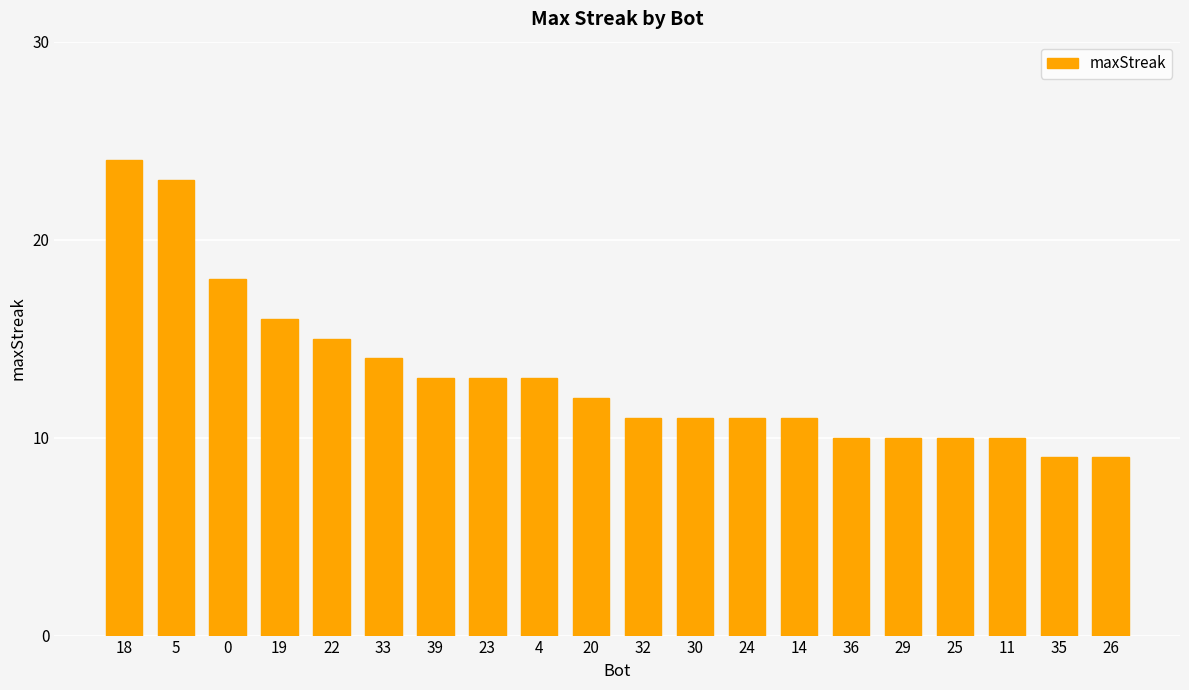

Approximately how many times larger is the value at 30 compared to 23?

0.8